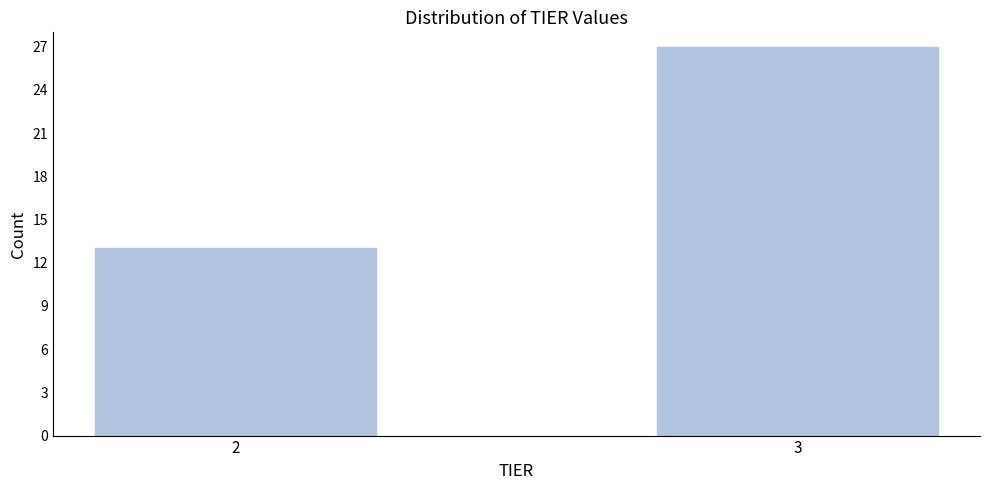

Reading right to left, extract all data points from this chart.

3=27	2=13